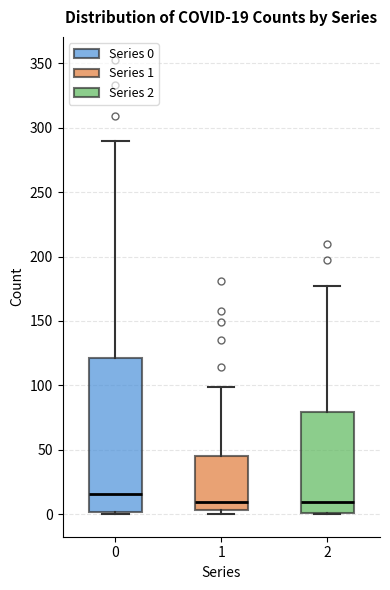

Which box has the highest median line?

0